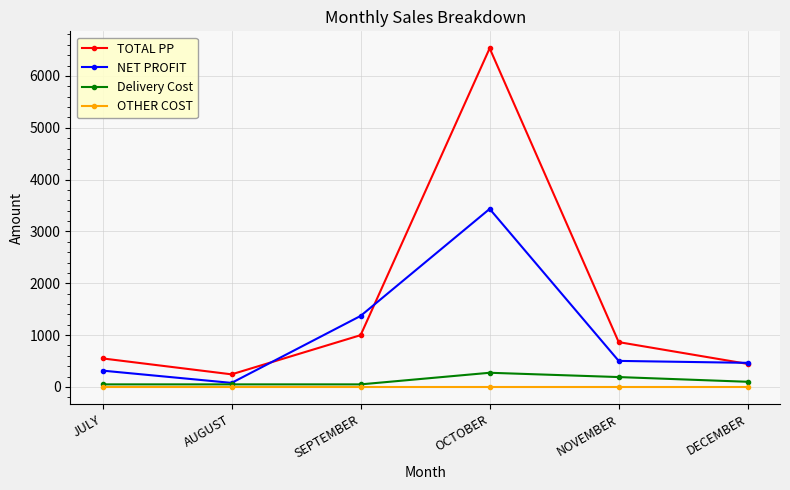

True or false: TOTAL PP and Delivery Cost cross at least once.

False